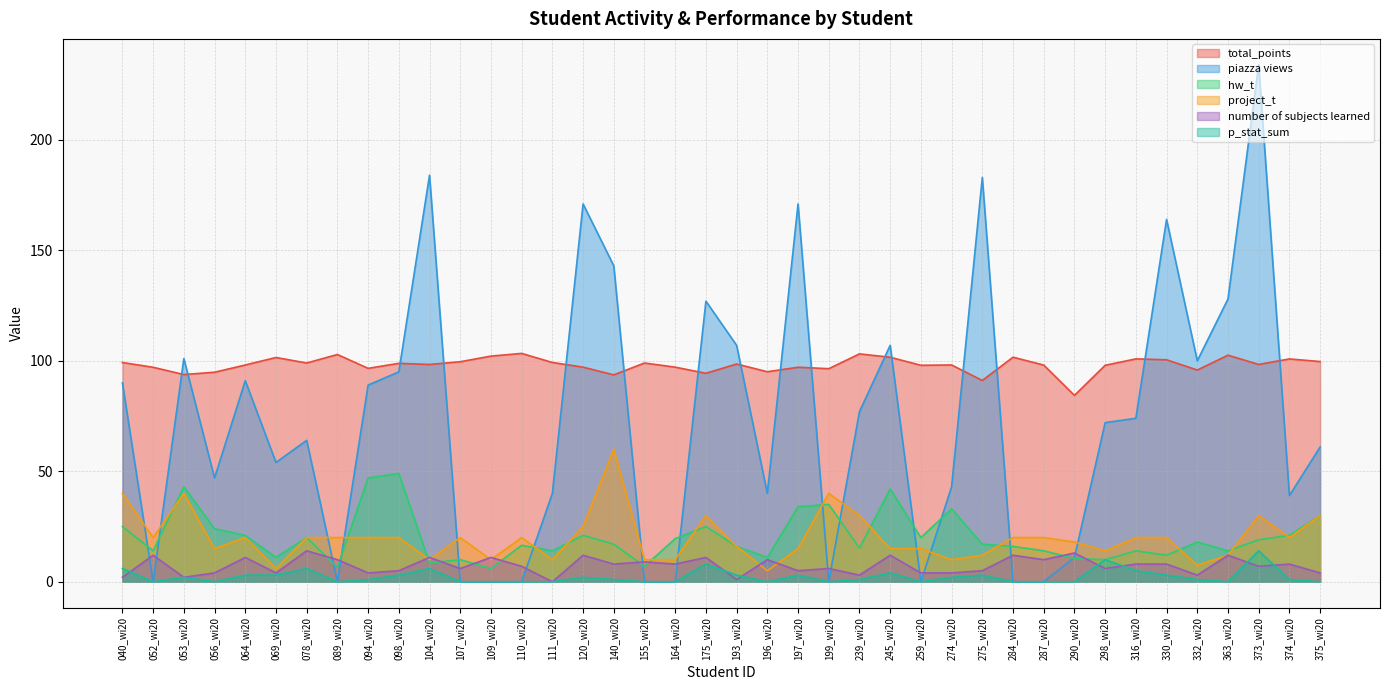

Between which two adjacent categories do project_t and piazza views first intersect?

040_wi20 and 052_wi20